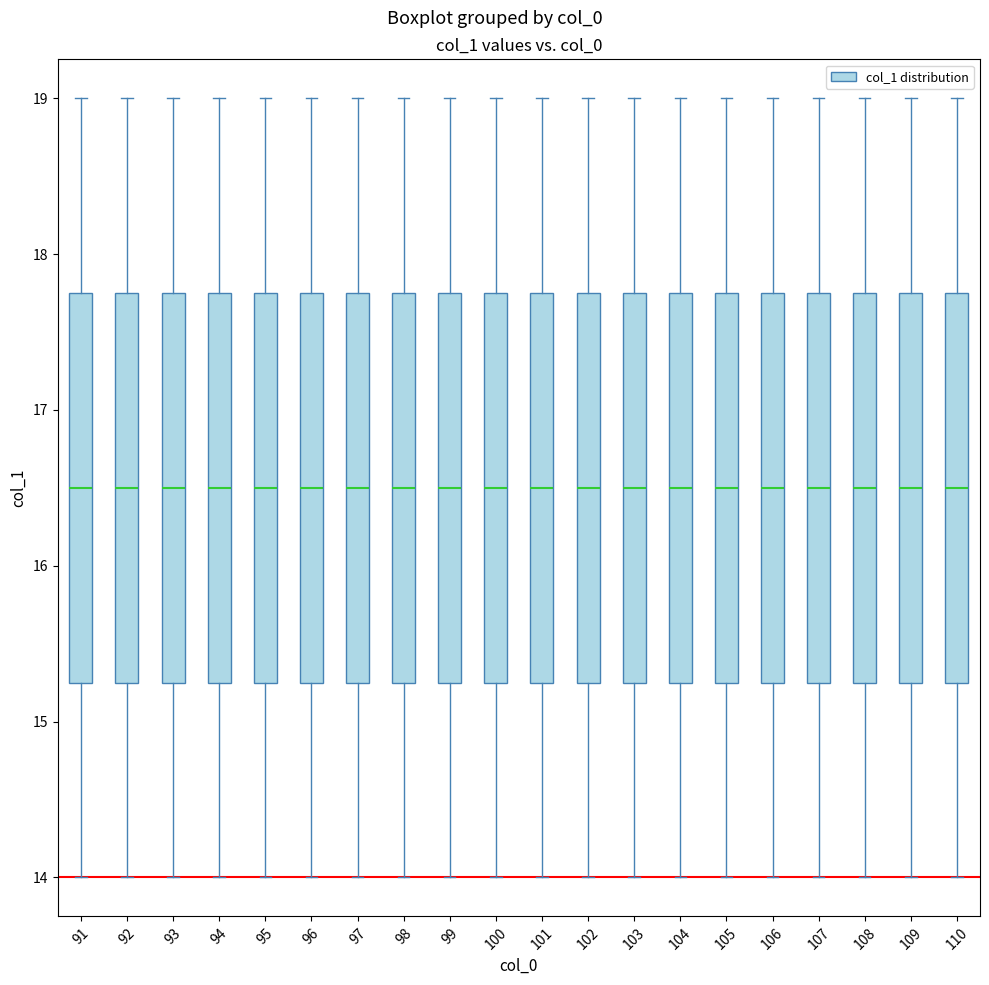

Reading left to right, read every box against the y-axis: the position of its median line, the range the box covers, and the ends of its whiskers. The values are not printed on the chart, so give them approximately, as read against the axis.

91: median 16.5, box 15.3 to 17.8, whiskers 14.0 to 19.0
92: median 16.5, box 15.3 to 17.8, whiskers 14.0 to 19.0
93: median 16.5, box 15.3 to 17.8, whiskers 14.0 to 19.0
94: median 16.5, box 15.3 to 17.8, whiskers 14.0 to 19.0
95: median 16.5, box 15.3 to 17.8, whiskers 14.0 to 19.0
96: median 16.5, box 15.3 to 17.8, whiskers 14.0 to 19.0
97: median 16.5, box 15.3 to 17.8, whiskers 14.0 to 19.0
98: median 16.5, box 15.3 to 17.8, whiskers 14.0 to 19.0
99: median 16.5, box 15.3 to 17.8, whiskers 14.0 to 19.0
100: median 16.5, box 15.3 to 17.8, whiskers 14.0 to 19.0
101: median 16.5, box 15.3 to 17.8, whiskers 14.0 to 19.0
102: median 16.5, box 15.3 to 17.8, whiskers 14.0 to 19.0
103: median 16.5, box 15.3 to 17.8, whiskers 14.0 to 19.0
104: median 16.5, box 15.3 to 17.8, whiskers 14.0 to 19.0
105: median 16.5, box 15.3 to 17.8, whiskers 14.0 to 19.0
106: median 16.5, box 15.3 to 17.8, whiskers 14.0 to 19.0
107: median 16.5, box 15.3 to 17.8, whiskers 14.0 to 19.0
108: median 16.5, box 15.3 to 17.8, whiskers 14.0 to 19.0
109: median 16.5, box 15.3 to 17.8, whiskers 14.0 to 19.0
110: median 16.5, box 15.3 to 17.8, whiskers 14.0 to 19.0